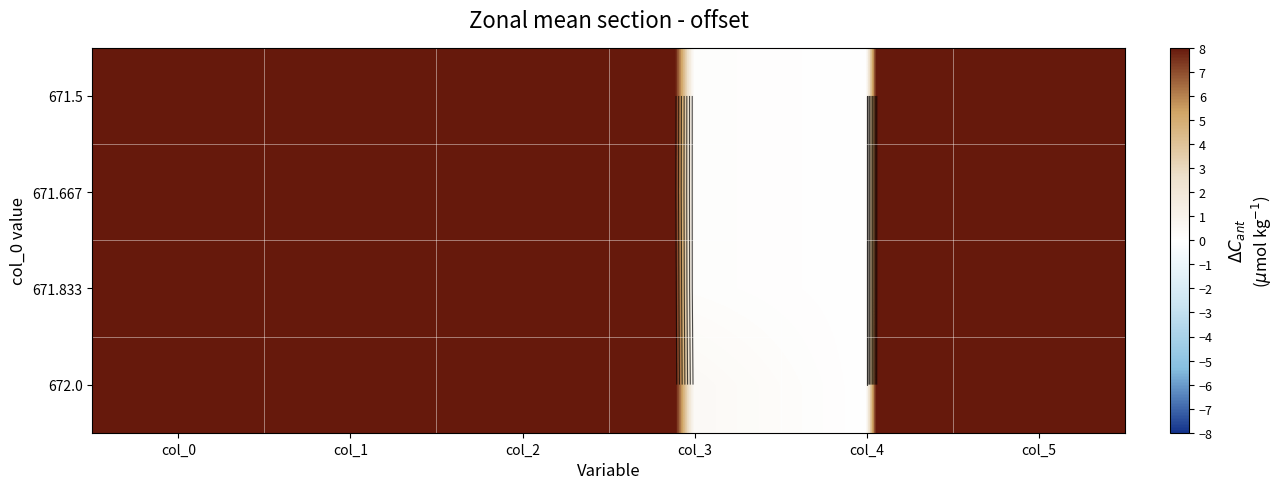

Which category has the highest value across all series?

col_0